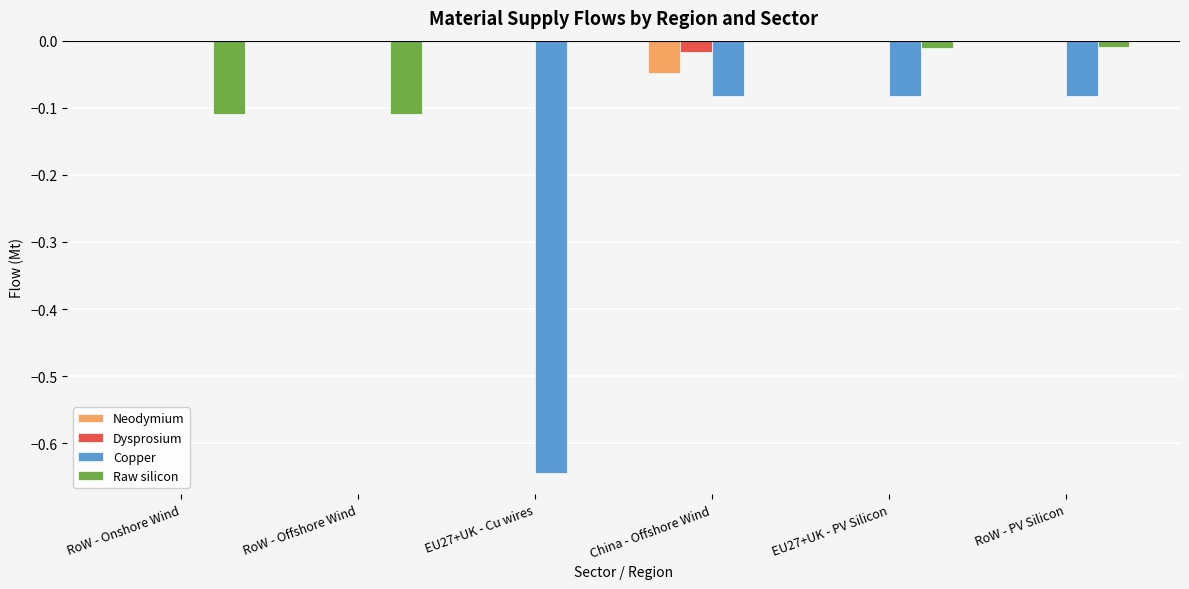

Is the value of Neodymium at RoW - PV Silicon greater than the value of Copper at EU27+UK - PV Silicon?

Yes